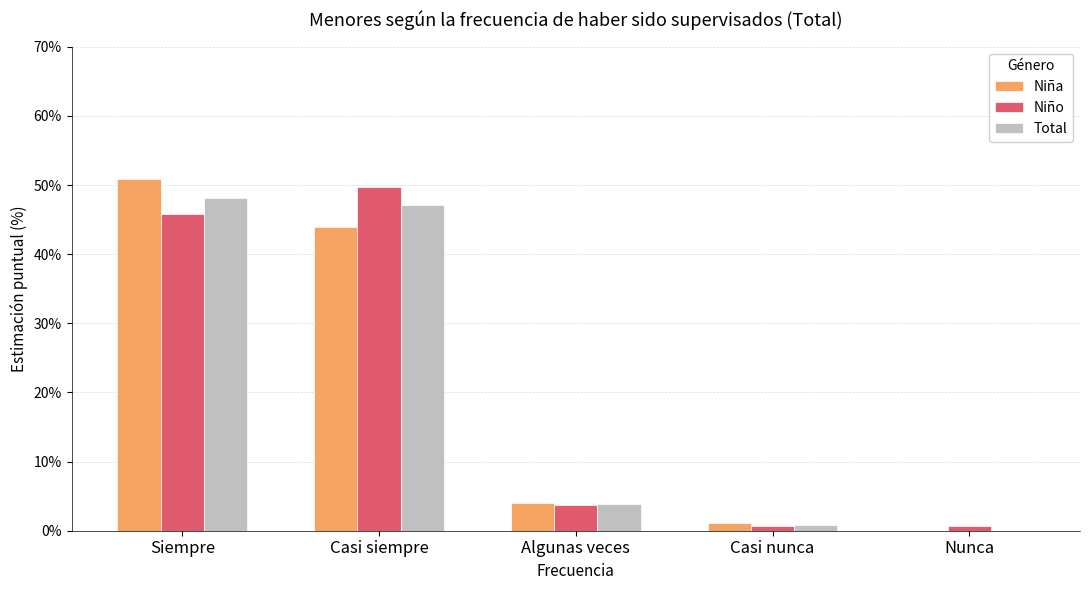

How many groups of bars are there?

5